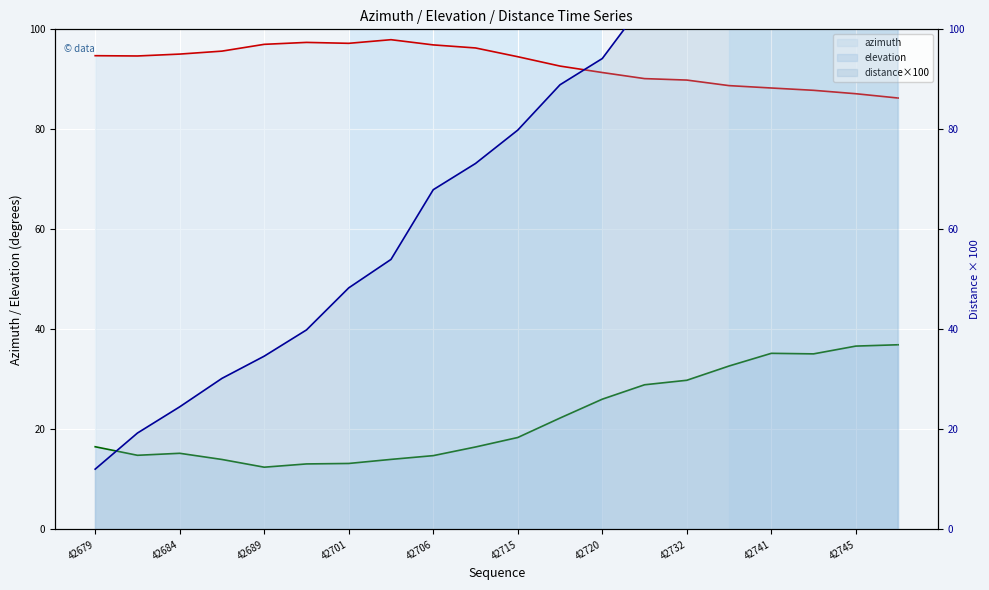

Which category has the lowest value in the distance×100 series?

42679